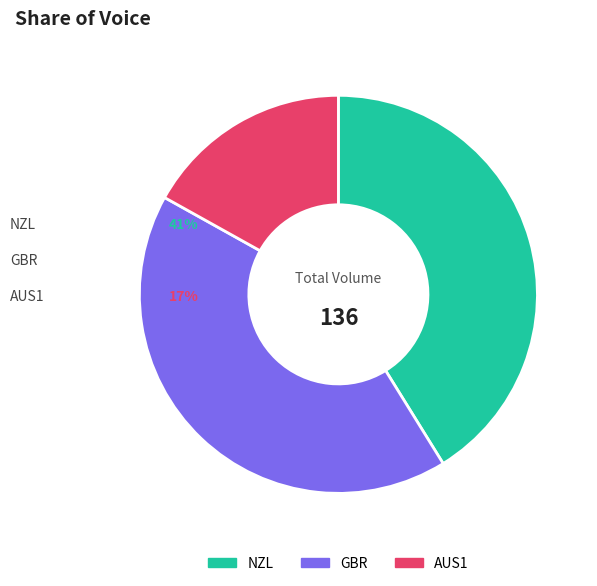

Approximately how many times larger is the value at NZL compared to GBR?

1.0